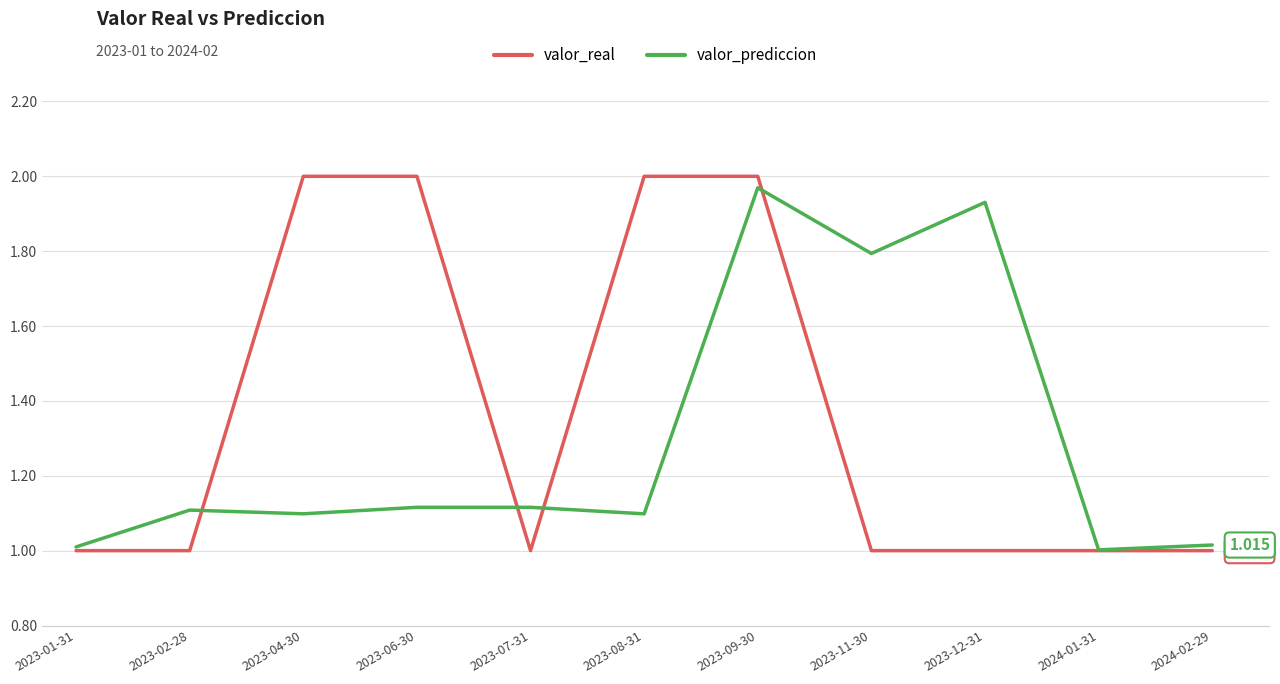

At 2023-11-30, list the series in order from smallest to largest.

valor_real, valor_prediccion